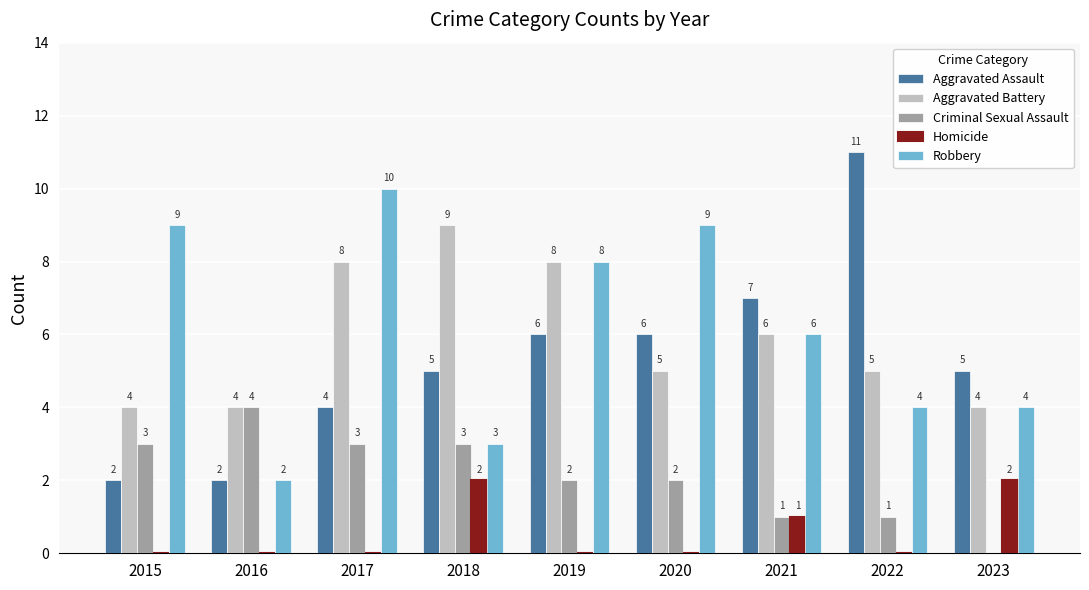

Which series has the largest total across all categories?

Robbery